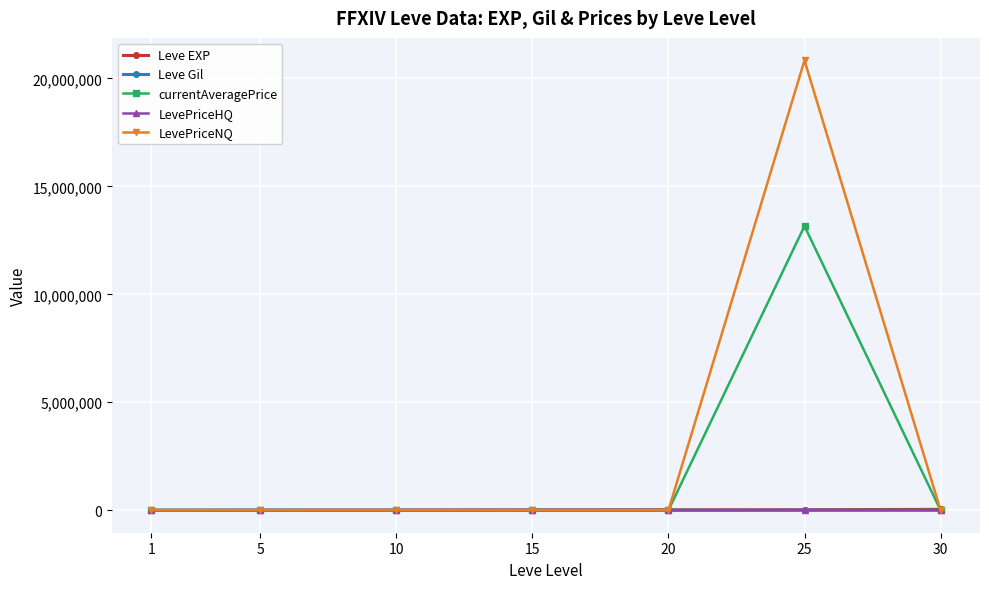

What is the difference between the maximum and minimum values in the LevePriceHQ series?

6743.1